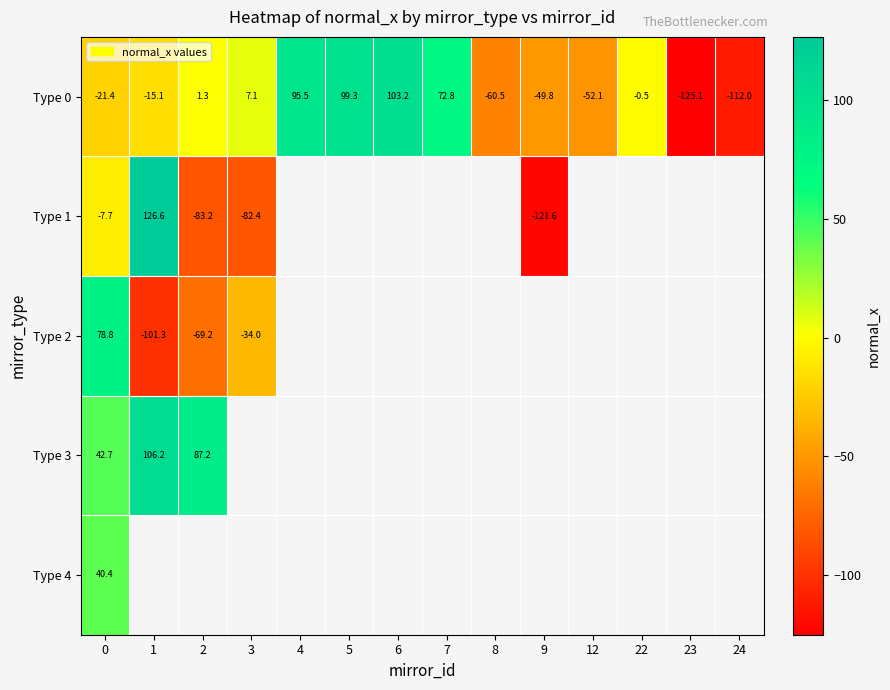

What is the approximate value of Type 3 at 1?

106.2